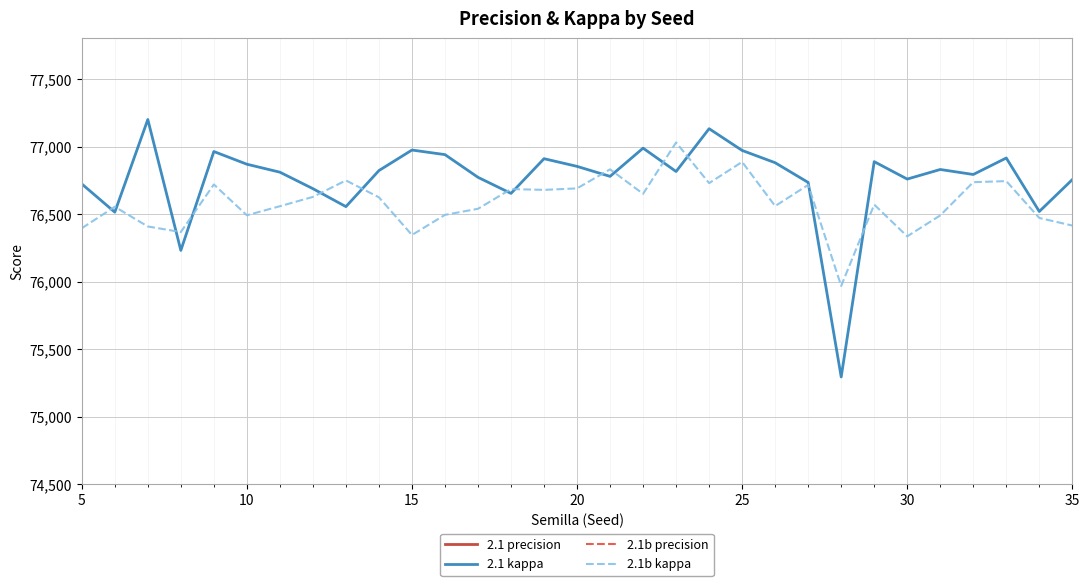

The 2.1b kappa series shows 48109 at 30. True or false?

False